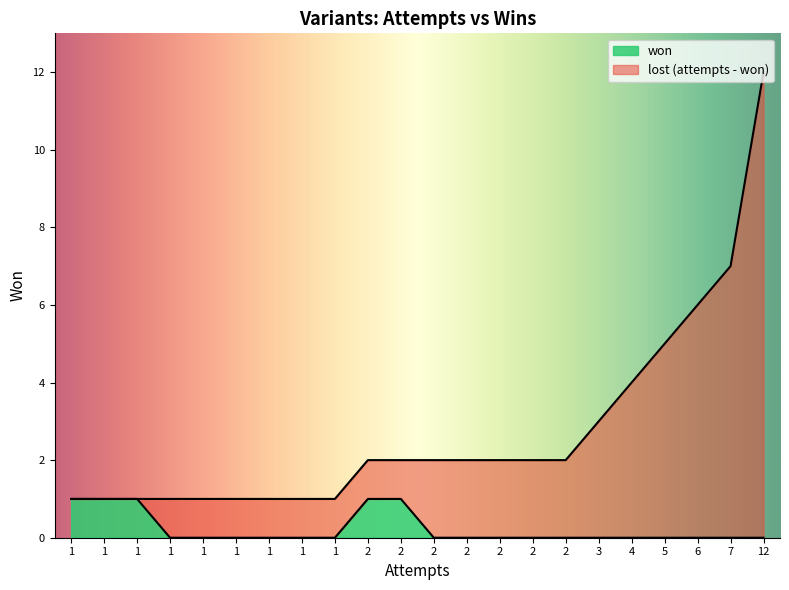

True or false: won and attempts cross at least once.

False